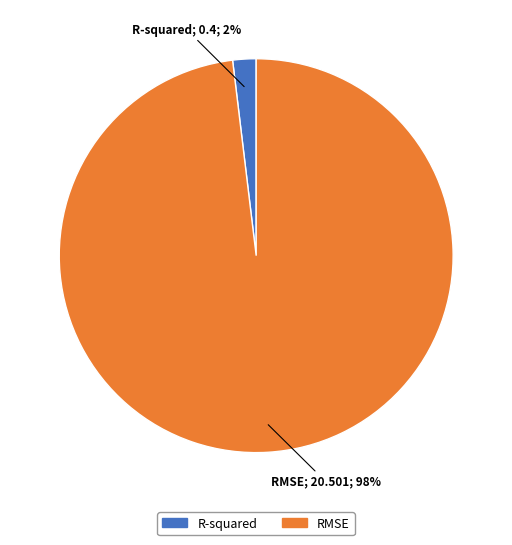

To the nearest percent, what is the difference between the largest and smallest slice percentages?

96%